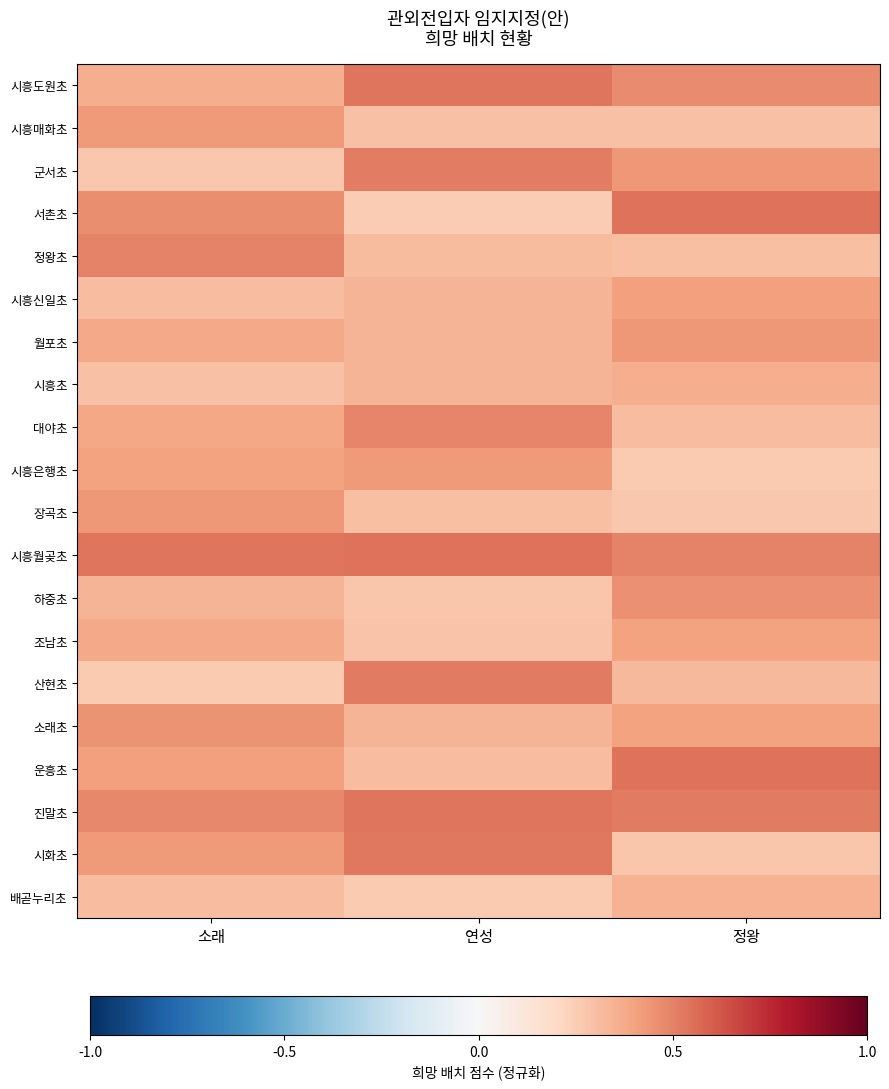

Which series has the largest total across all categories?

시흥월곶초